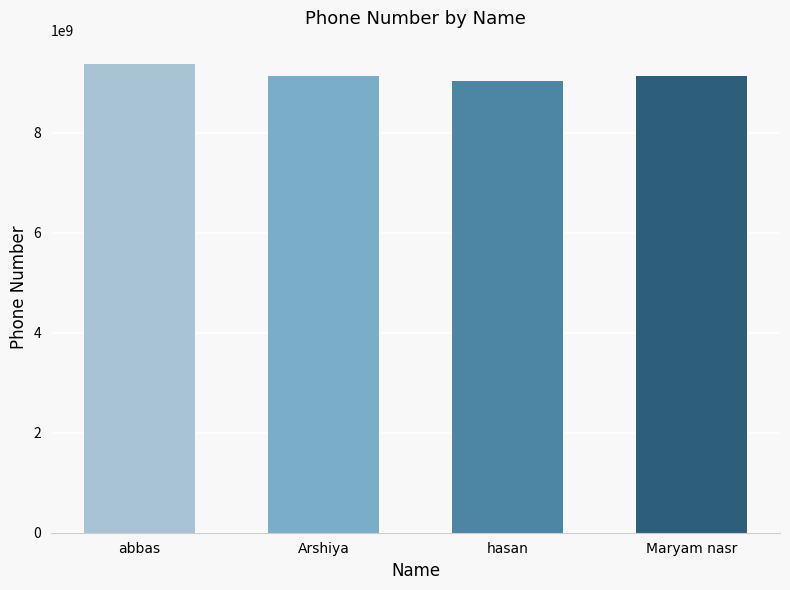

What is the sum of all values?

36653795739